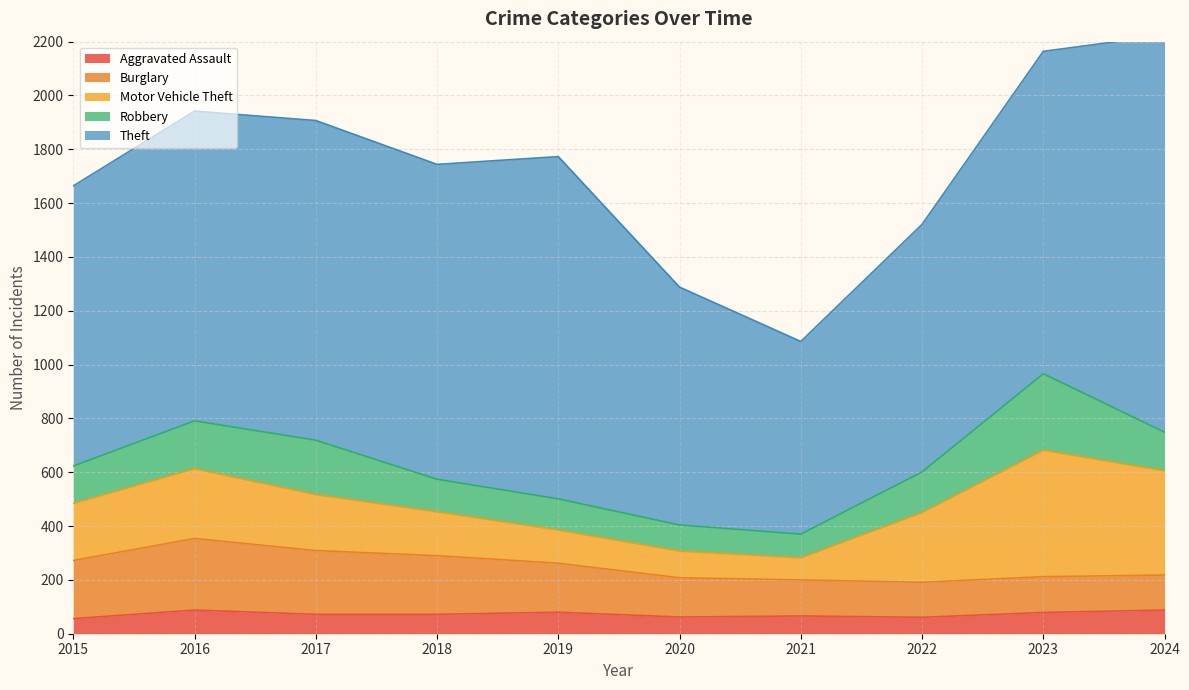

How many interior local peaks does the Motor Vehicle Theft series have?

2